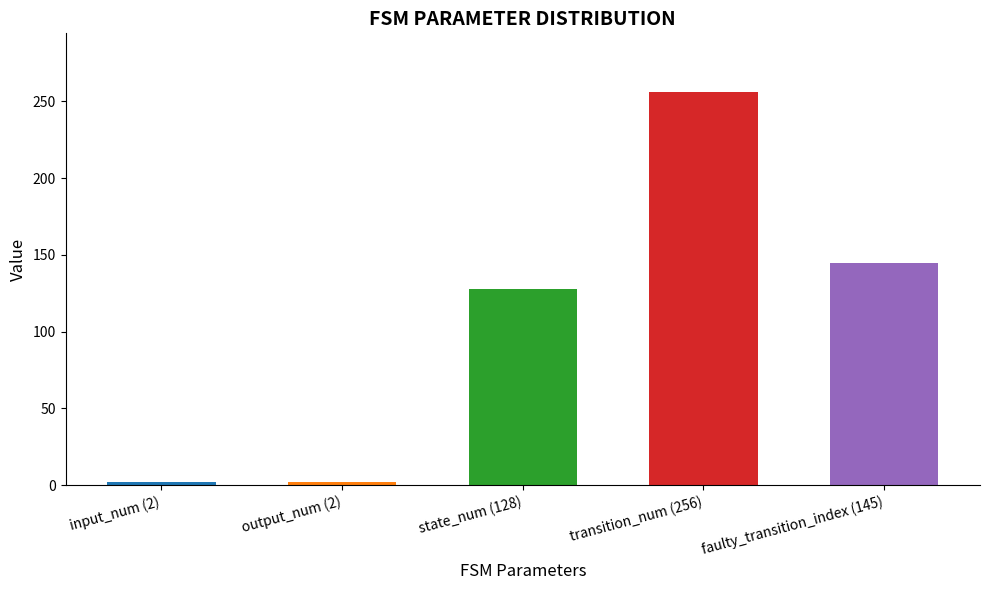

How many data points does each series have?

5